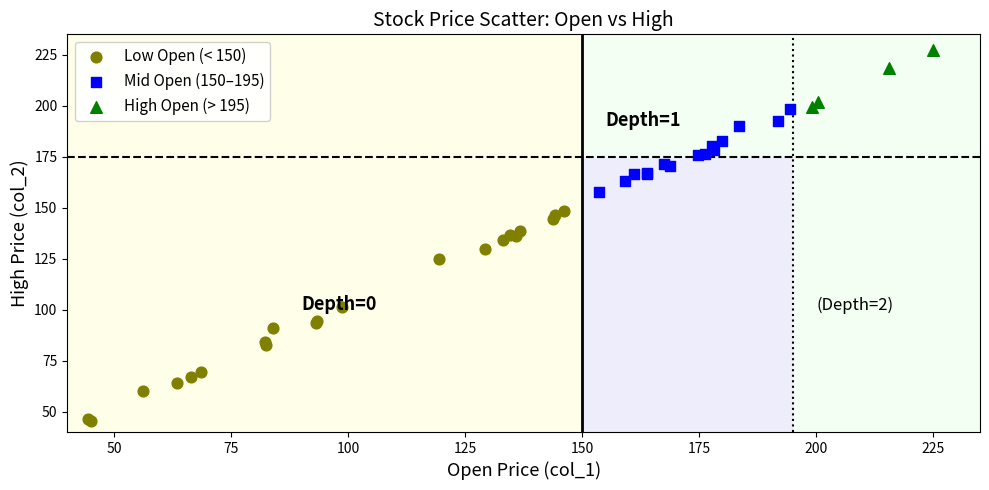

Which series reaches the minimum Y coordinate?

Low Open (< 150)